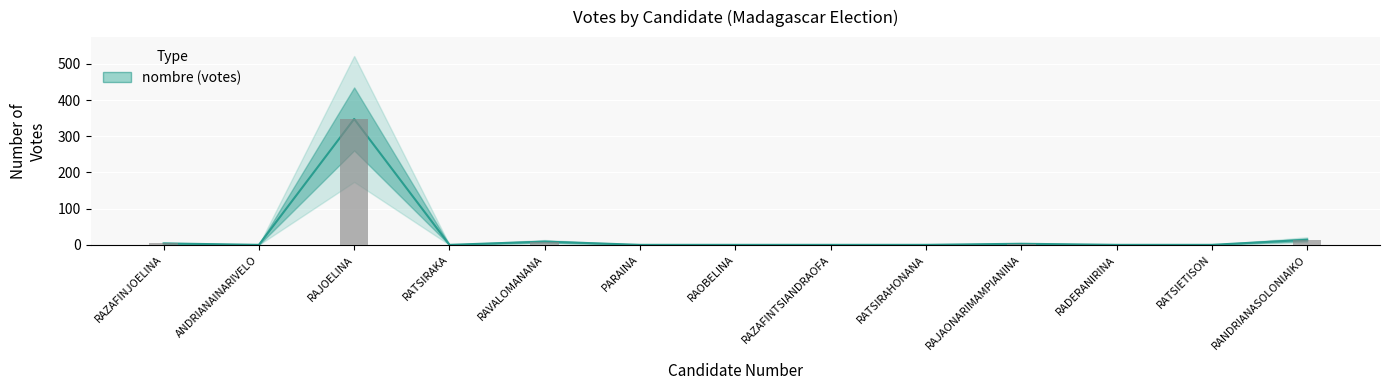

How many positive values are there?

5